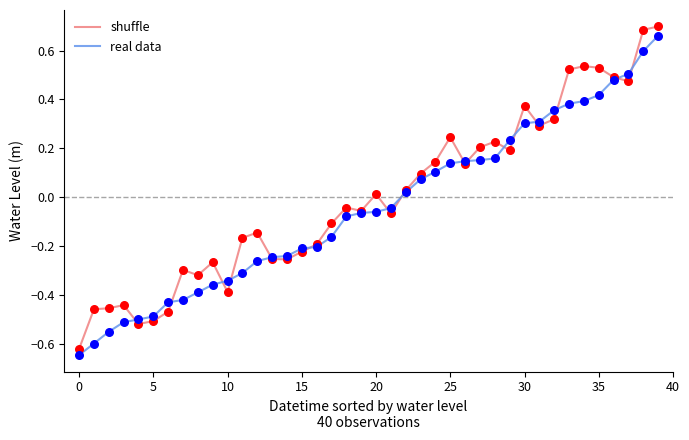

What are all the series names shown in the legend?

shuffle, real data